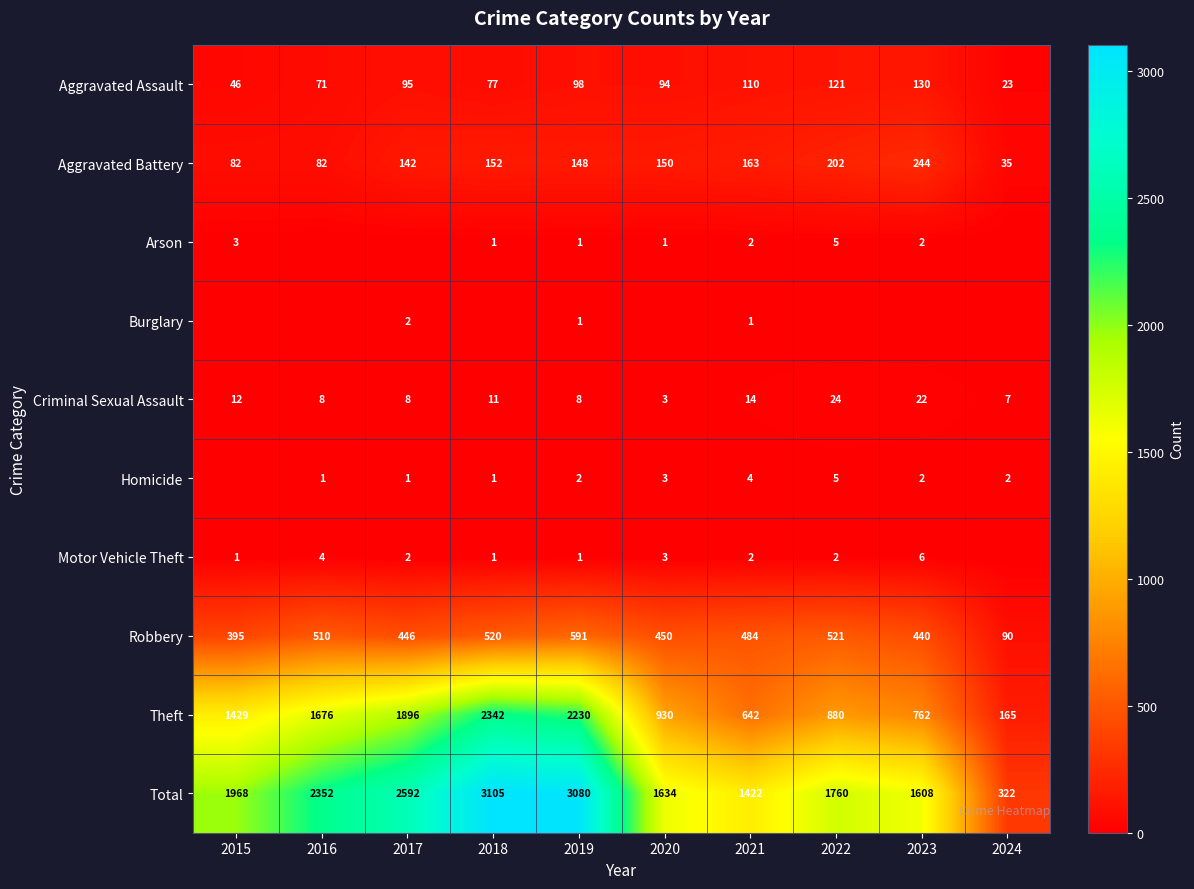

Is the value of Total at 2016 greater than the value of Theft at 2016?

Yes